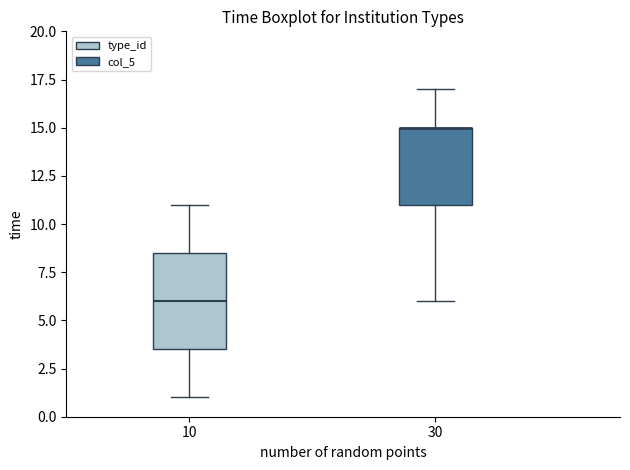

Reading left to right, read every box against the y-axis: the position of its median line, the range the box covers, and the ends of its whiskers. The values are not printed on the chart, so give them approximately, as read against the axis.

10: median 6.0, box 3.5 to 8.5, whiskers 1.0 to 11.0
30: median 15.0 (drawn on the box's upper edge), box 11.0 to 15.0, whiskers 6.0 to 17.0